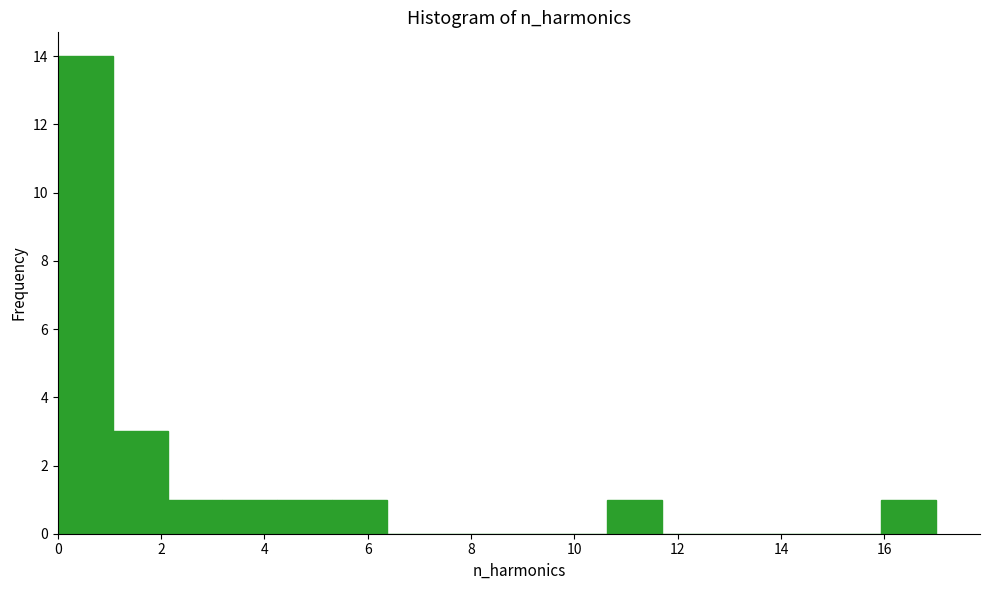

Reading left to right, transcribe this chart: for each bar, give the range it covers on the x-axis and its height. Neither the bar edges nor the heights are printed on the chart, so give them approximately, as read against the axes.

0.0 to 1.0: 14
1.0 to 2.2: 3
2.2 to 3.2: 1
3.2 to 4.2: 1
4.2 to 5.4: 1
5.4 to 6.4: 1
6.4 to 7.4: 0
7.4 to 8.6: 0
8.6 to 9.6: 0
9.6 to 10.6: 0
10.6 to 11.6: 1
11.6 to 12.8: 0
12.8 to 13.8: 0
13.8 to 14.8: 0
14.8 to 16.0: 0
16.0 to 17.0: 1